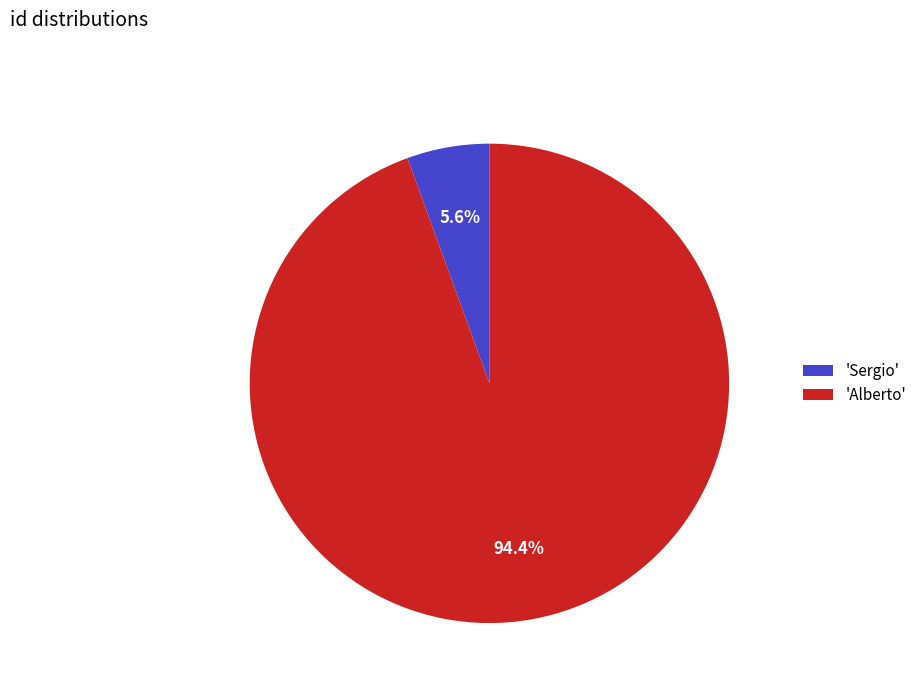

What is the largest slice in the pie chart?

'Alberto'